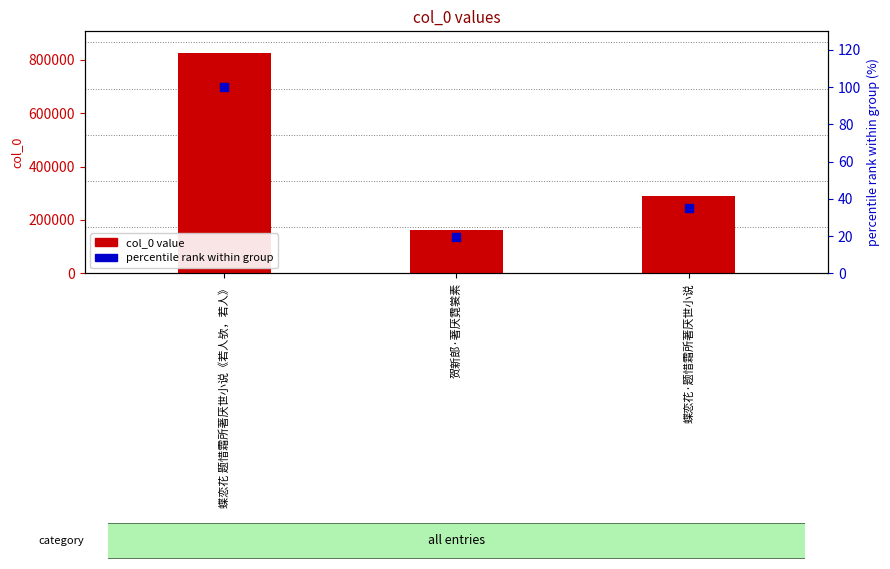

What is the total value across all series at 蝶恋花 题惜霜所著厌世小说《若人欤，若人》?

824621.0